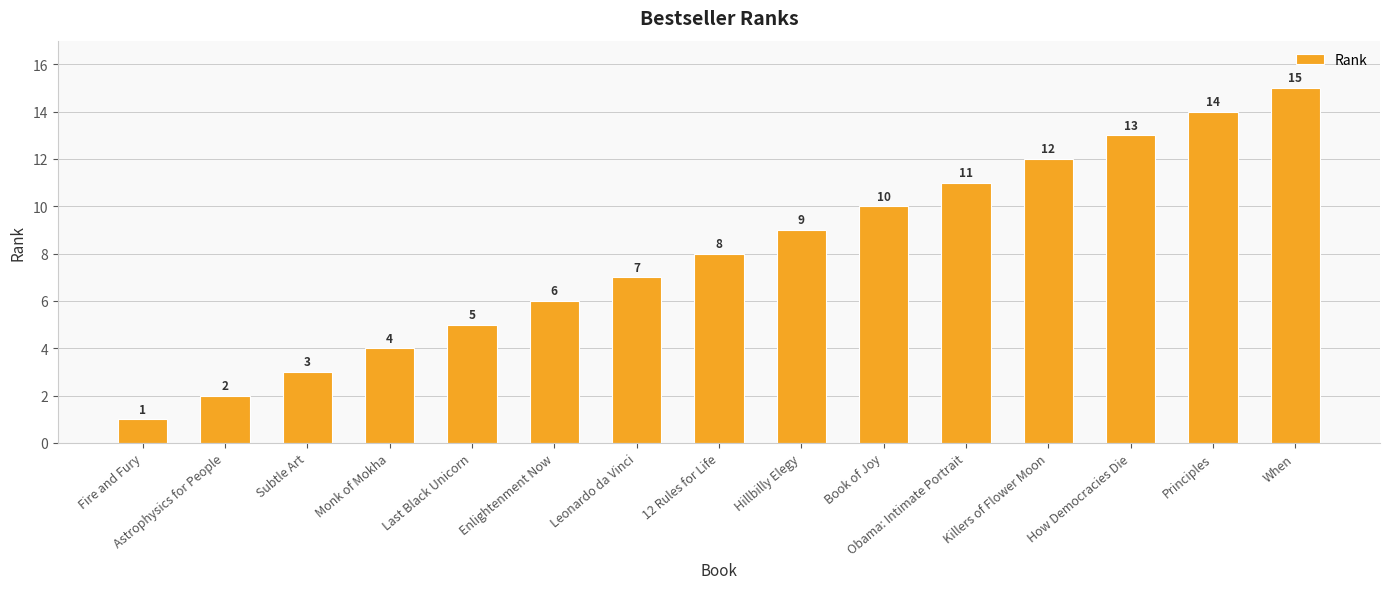

What value does the data have at When?

15